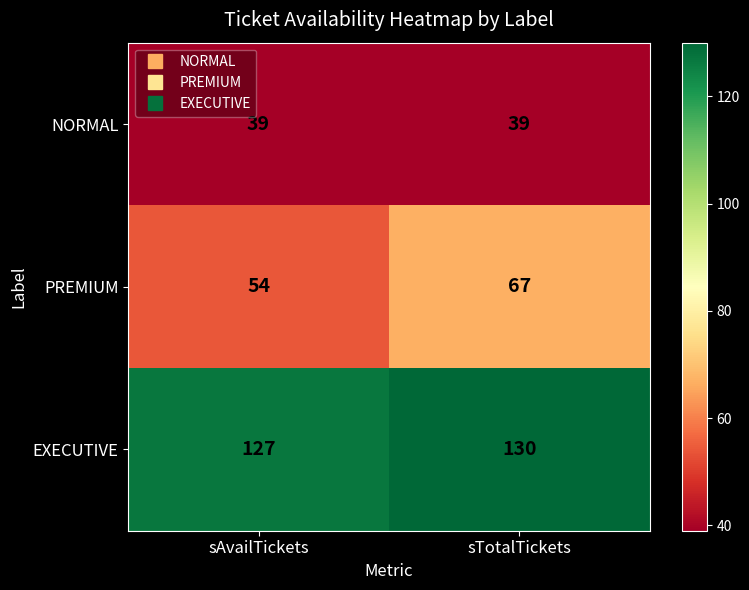

Which series has the largest range (max minus min)?

PREMIUM